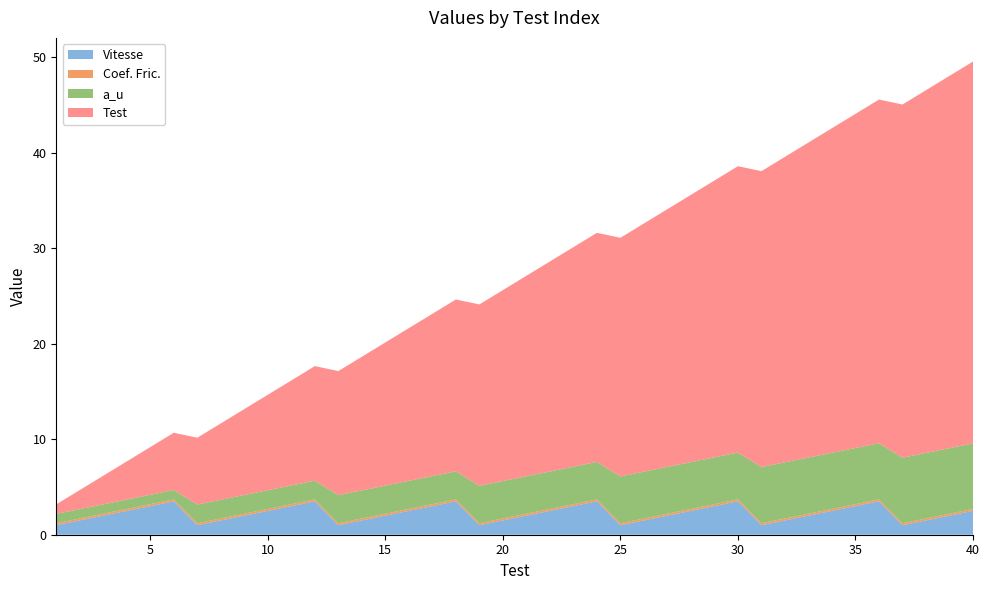

Reading left to right, extract all data points from this chart.

Vitesse: 1.0	1.5	2.0	2.5	3.0	3.5	1.0	1.5	2.0	2.5	3.0	3.5	1.0	1.5	2.0	2.5	3.0	3.5	1.0	1.5	2.0	2.5	3.0	3.5	1.0	1.5	2.0	2.5	3.0	3.5	1.0	1.5	2.0	2.5	3.0	3.5	1.0	1.5	2.0	2.5
Coef. Fric.: 0.2	0.2	0.2	0.2	0.2	0.2	0.2	0.2	0.2	0.2	0.2	0.2	0.2	0.2	0.2	0.2	0.2	0.2	0.2	0.2	0.2	0.2	0.2	0.2	0.2	0.2	0.2	0.2	0.2	0.2	0.2	0.2	0.2	0.2	0.2	0.2	0.2	0.2	0.2	0.2
a_u: 1.0	1.0	1.0	1.0	1.0	1.0	2.0	2.0	2.0	2.0	2.0	2.0	2.9	2.9	2.9	2.9	2.9	2.9	3.9	3.9	3.9	3.9	3.9	3.9	4.9	4.9	4.9	4.9	4.9	4.9	5.9	5.9	5.9	5.9	5.9	5.9	6.9	6.9	6.9	6.9
Test: 1.0	2.0	3.0	4.0	5.0	6.0	7.0	8.0	9.0	10.0	11.0	12.0	13.0	14.0	15.0	16.0	17.0	18.0	19.0	20.0	21.0	22.0	23.0	24.0	25.0	26.0	27.0	28.0	29.0	30.0	31.0	32.0	33.0	34.0	35.0	36.0	37.0	38.0	39.0	40.0